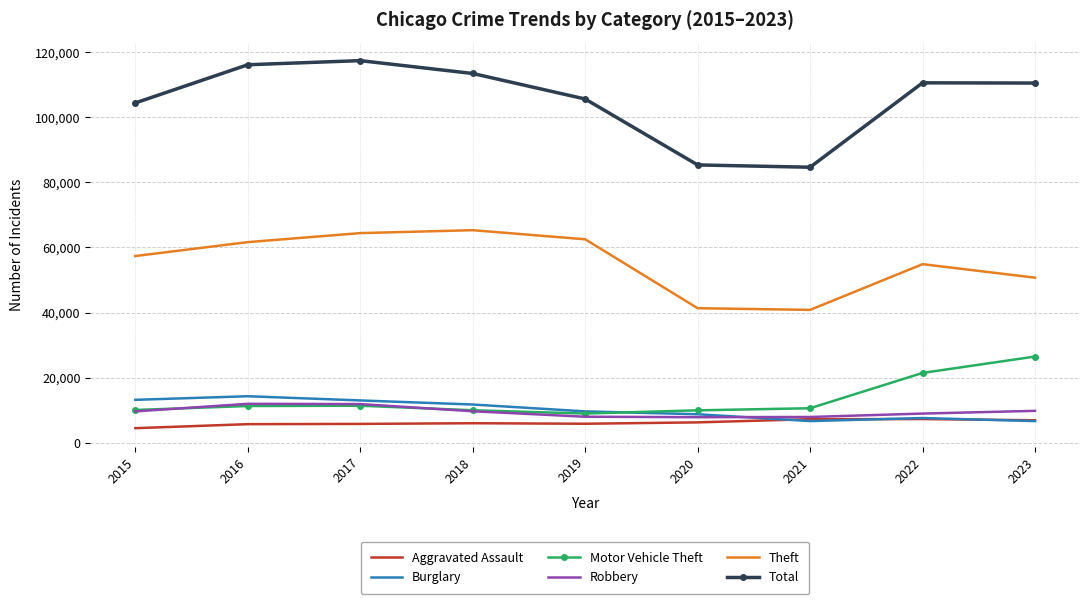

Where does the Total series first go above 110476?

2016